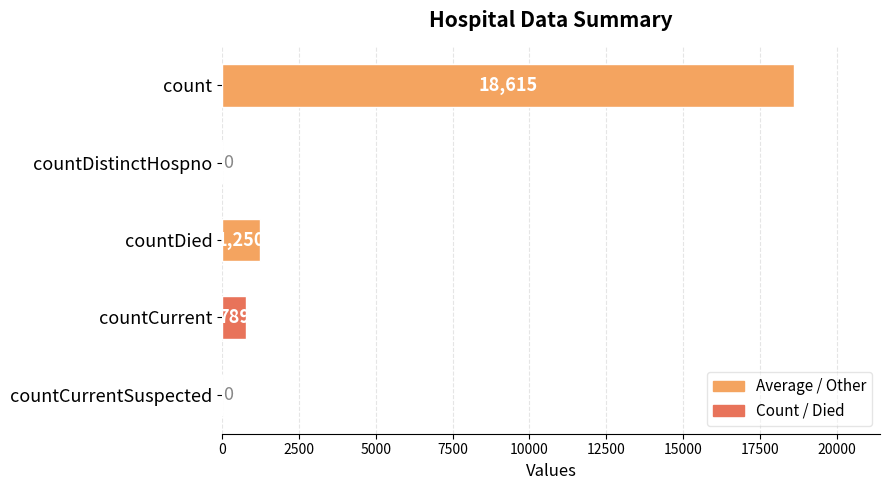

Where is the data nearest to the value 9307?

countDied